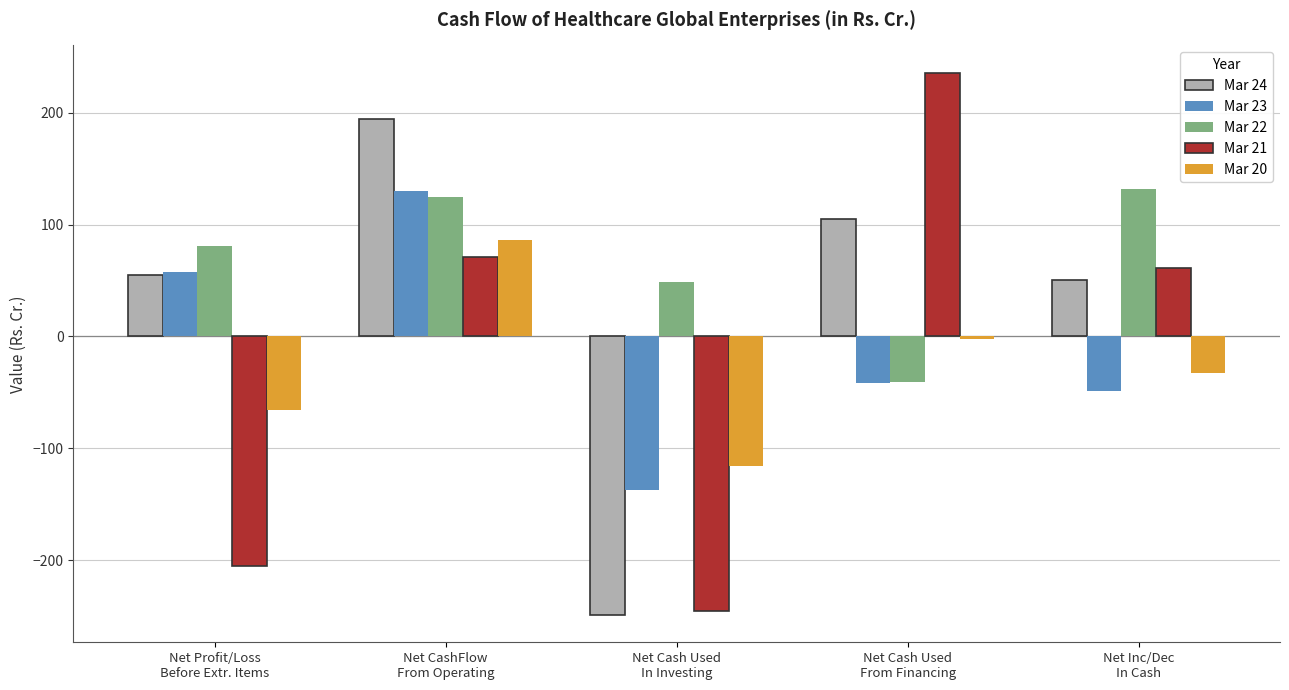

At which label does Mar 24 first exceed 54?

Net Profit/Loss
Before Extr. Items